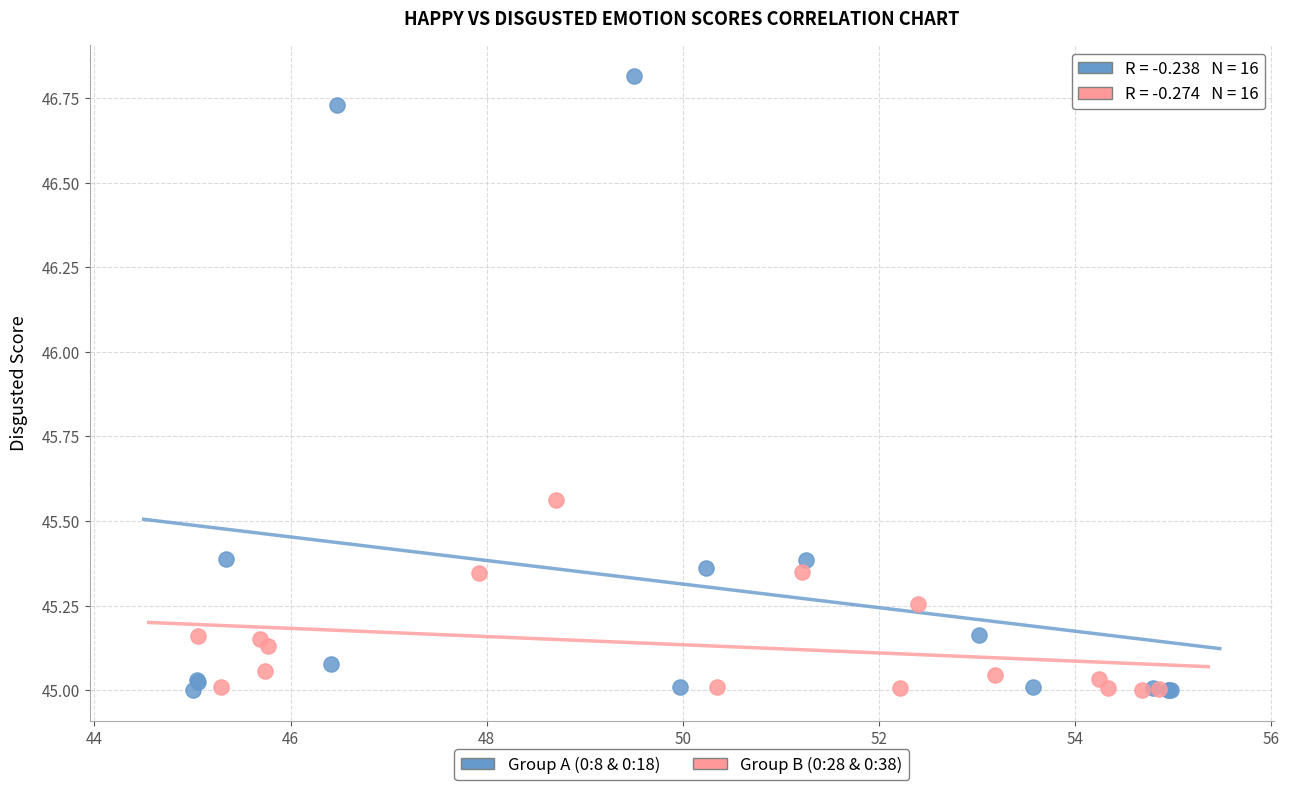

Which series reaches the maximum Y coordinate?

Group A (0:8 & 0:18)